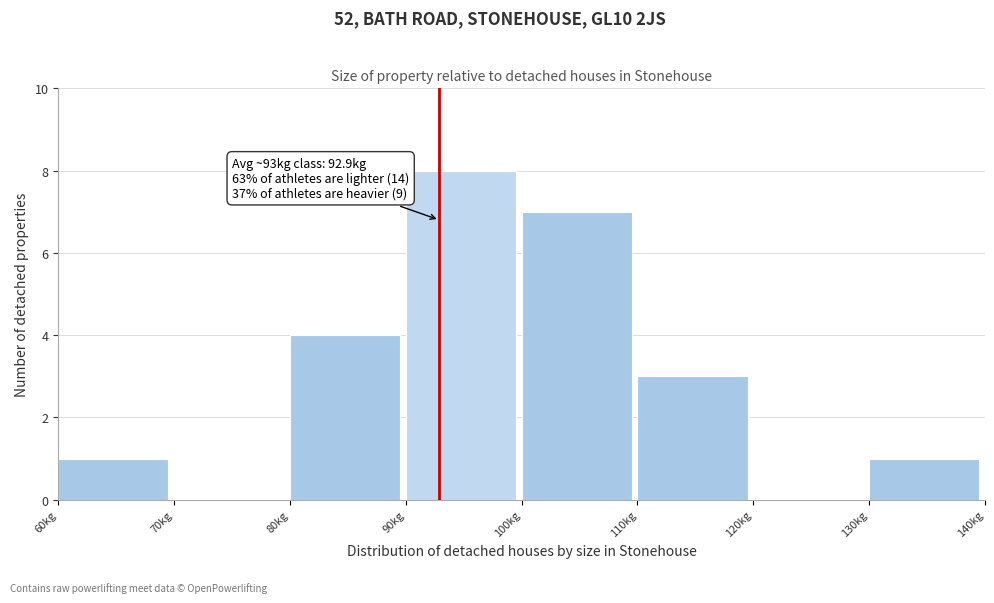

Which range on the x-axis has the tallest bar?

90 to 100